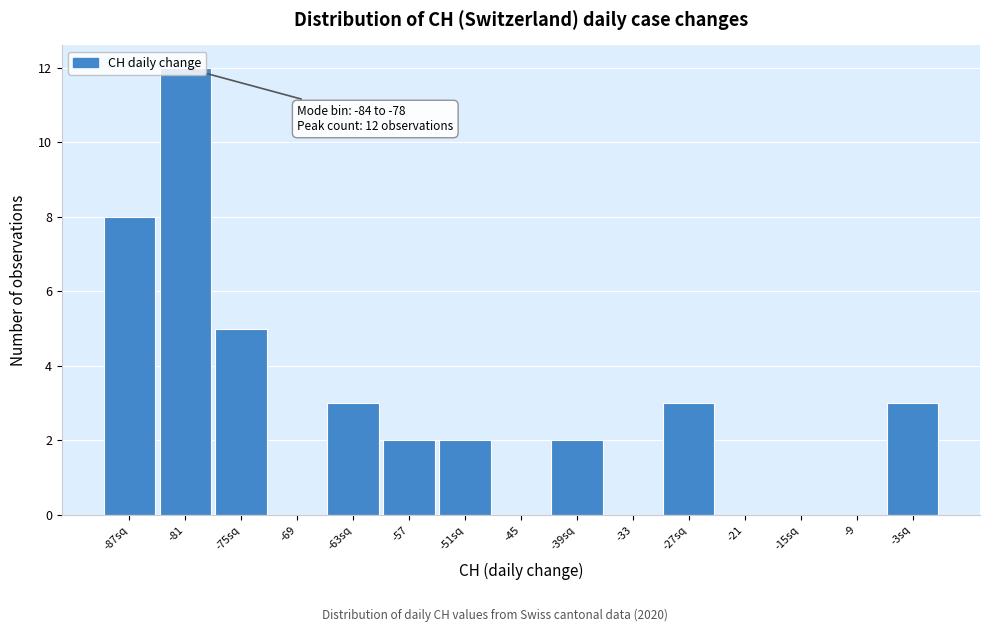

What is the sum of the values at -87sq and -51sq?

10